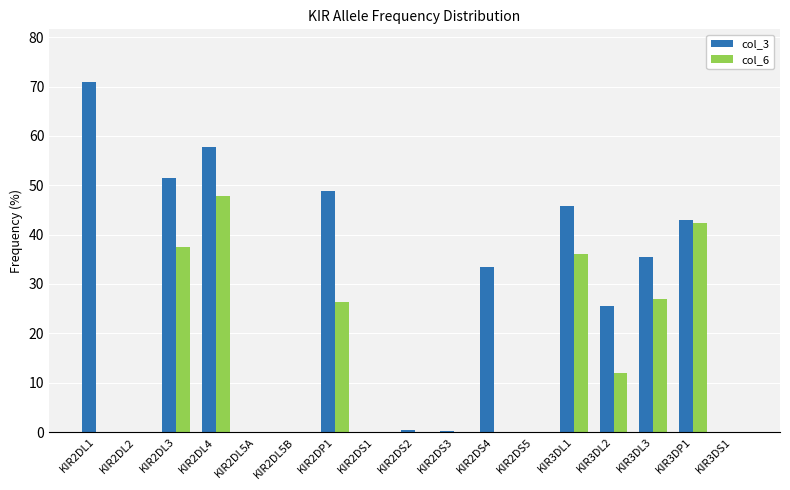

What are all the series names shown in the legend?

col_3, col_6